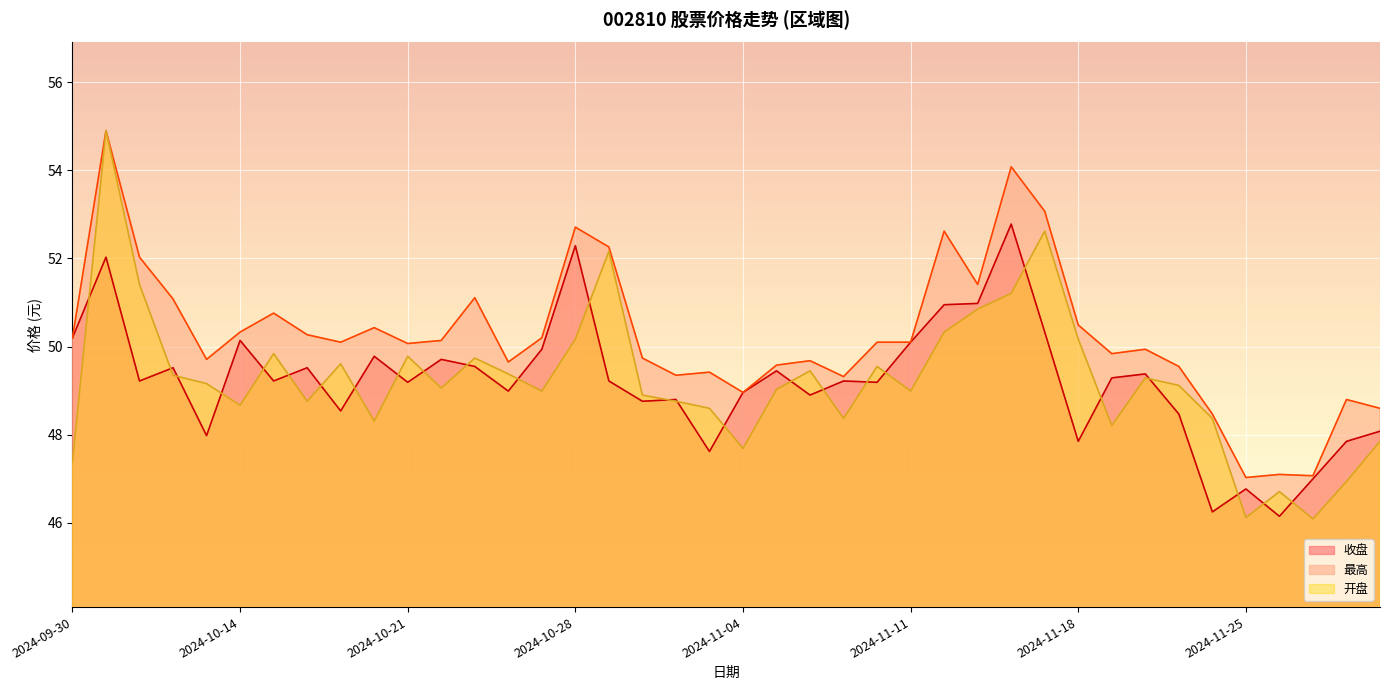

Between 2024-10-16 and 2024-10-21, which series saw the biggest shift?

开盘